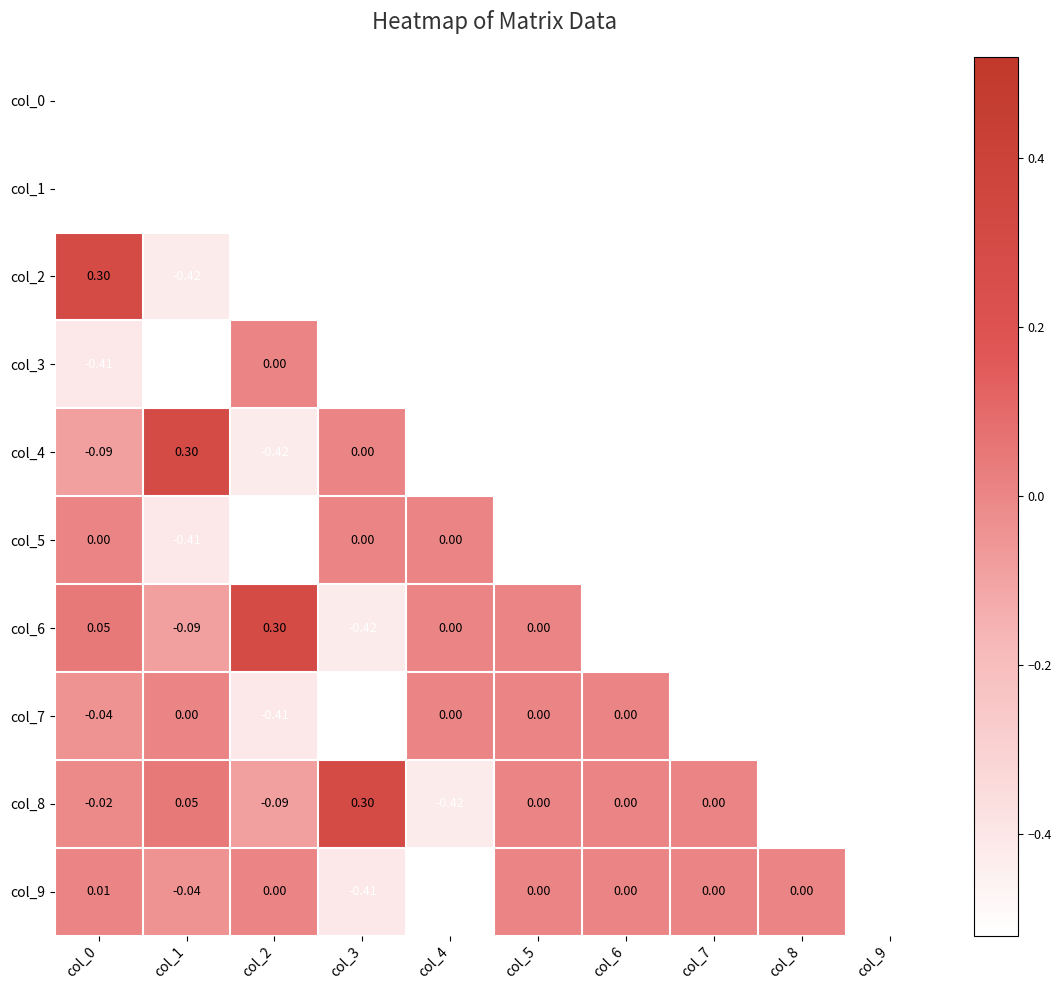

What is the difference between the maximum and minimum values in the col_4 series?

0.7